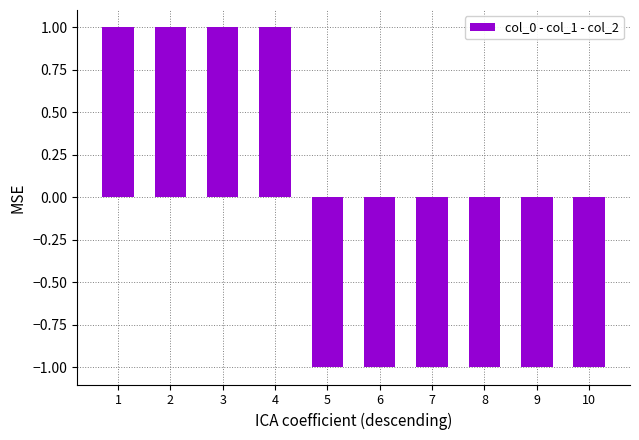

What is the change in value from 4 to 5?

-2